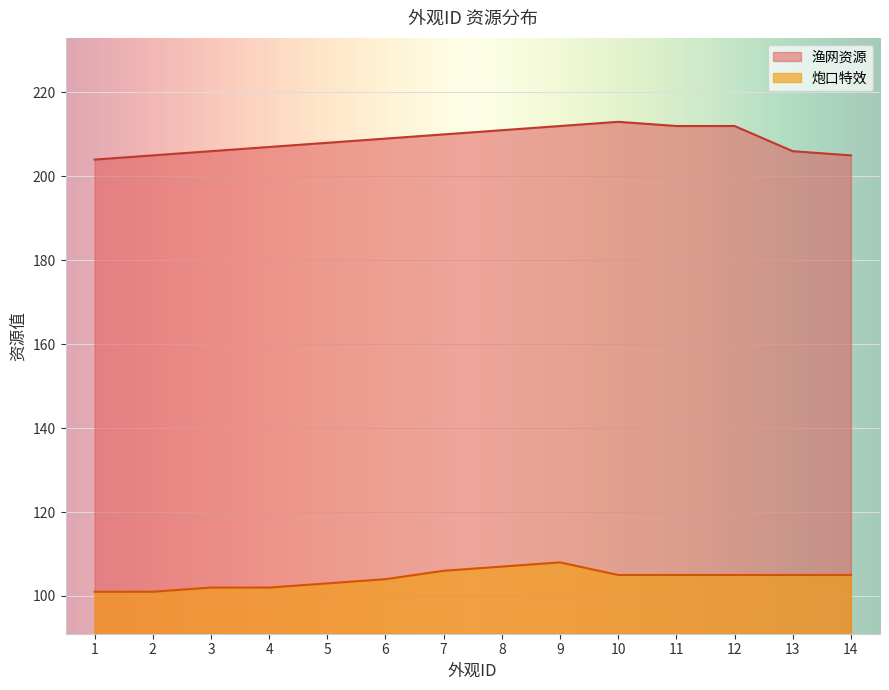

Reading left to right, transcribe all the data shown in this chart.

渔网资源: 1=204	2=205	3=206	4=207	5=208	6=209	7=210	8=211	9=212	10=213	11=212	12=212	13=206	14=205
炮口特效: 1=101	2=101	3=102	4=102	5=103	6=104	7=106	8=107	9=108	10=105	11=105	12=105	13=105	14=105